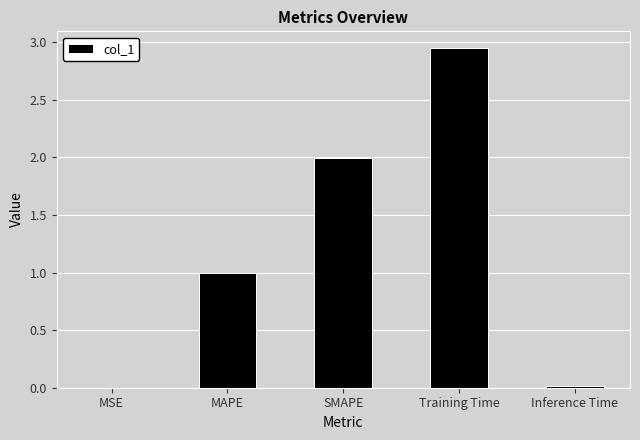

What value does the data have at MAPE?

1.0